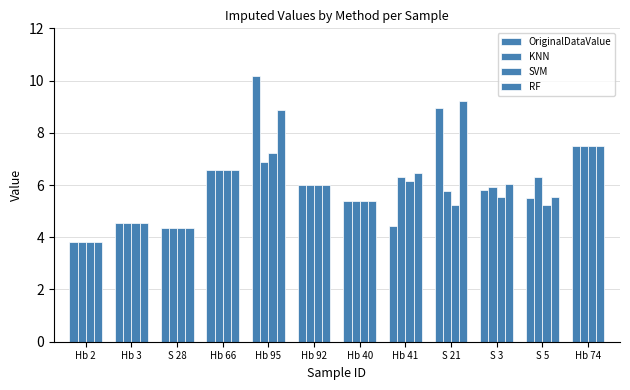

How many categories are shown in the chart?

12